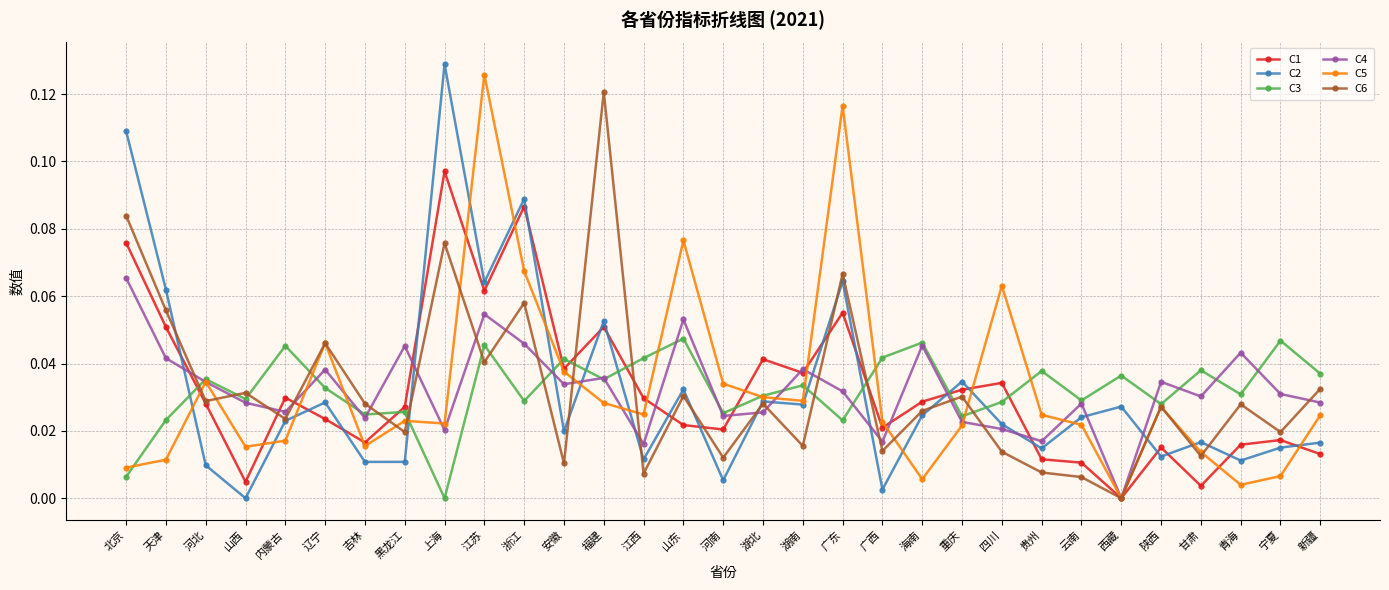

What is the label of the 26th point from the right?

辽宁